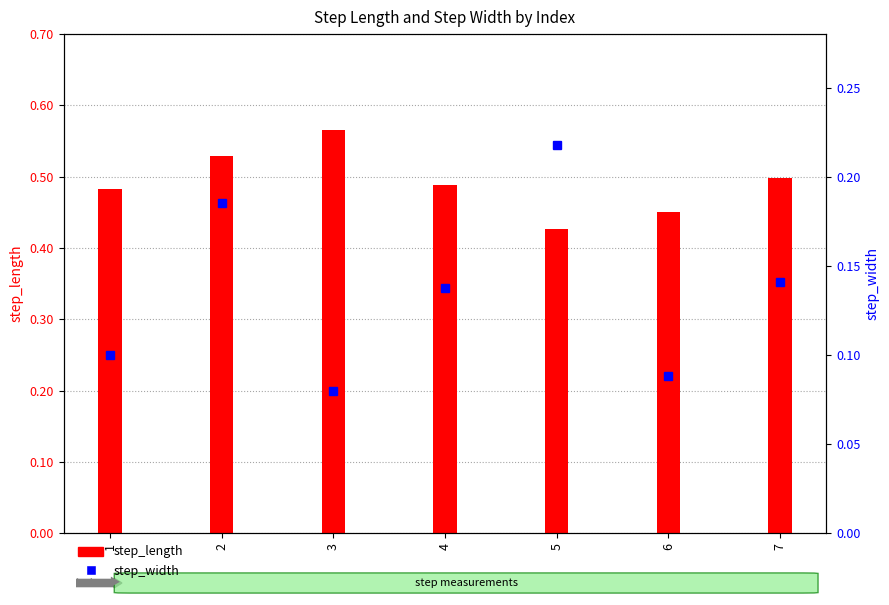

What is the maximum value for step_width?

0.2